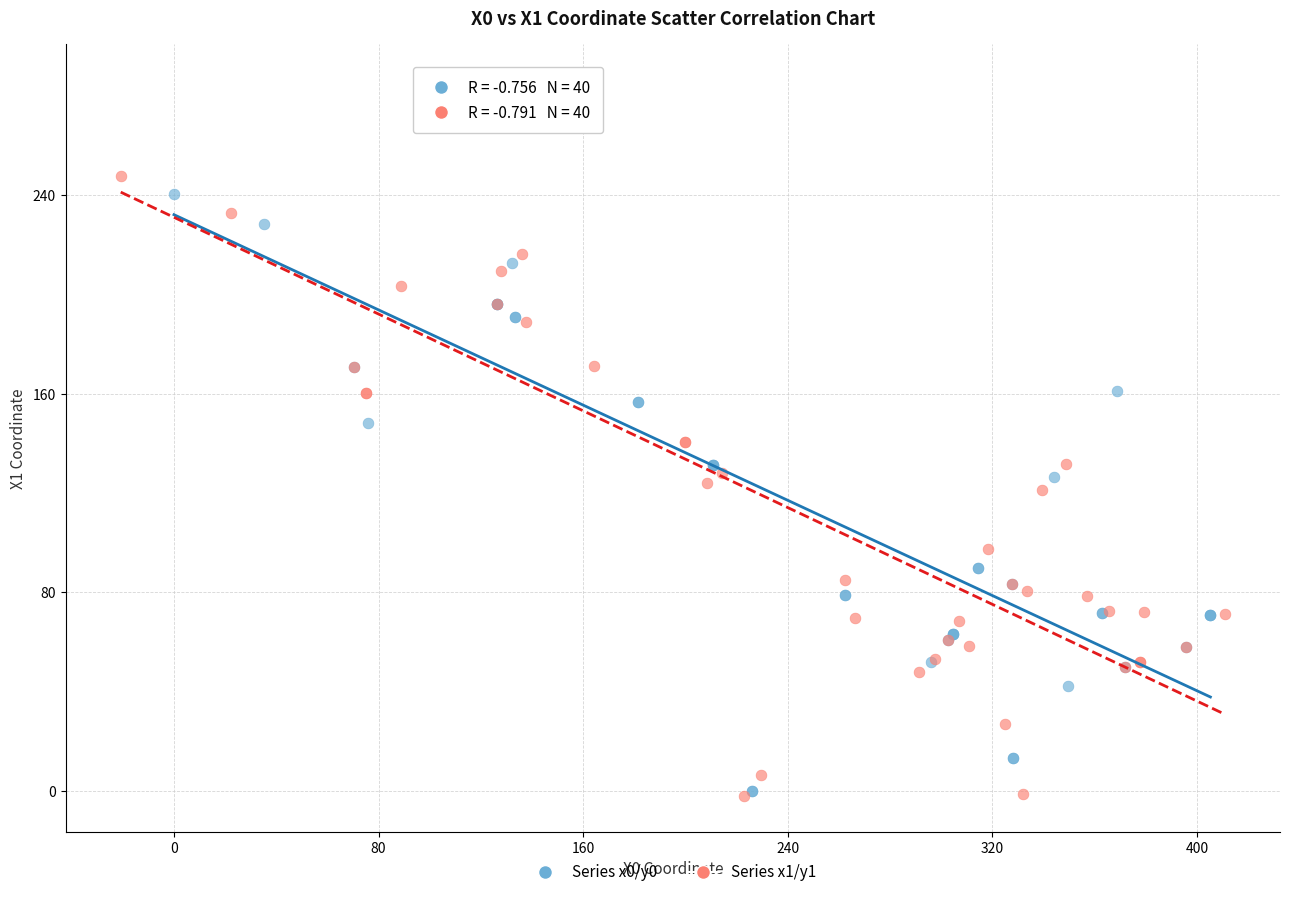

Which series has the widest spread of Y values?

Series x0/y0